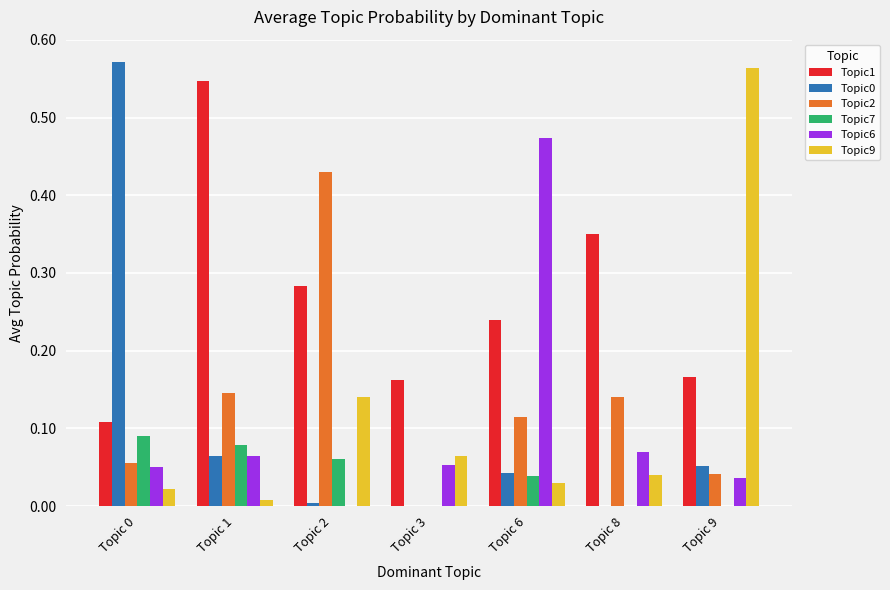

What is the sum of all Topic6 values?

0.7